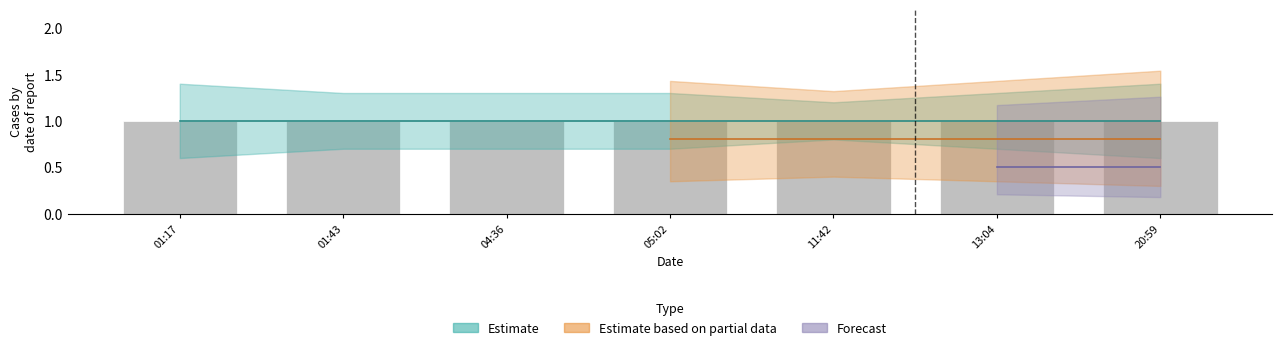

List the labels in order of mid value, smallest first.

2019-04-14 01:17, 2019-04-14 01:43, 2019-04-14 04:36, 2019-04-14 05:02, 2019-04-14 11:42, 2019-04-14 13:04, 2019-04-14 20:59